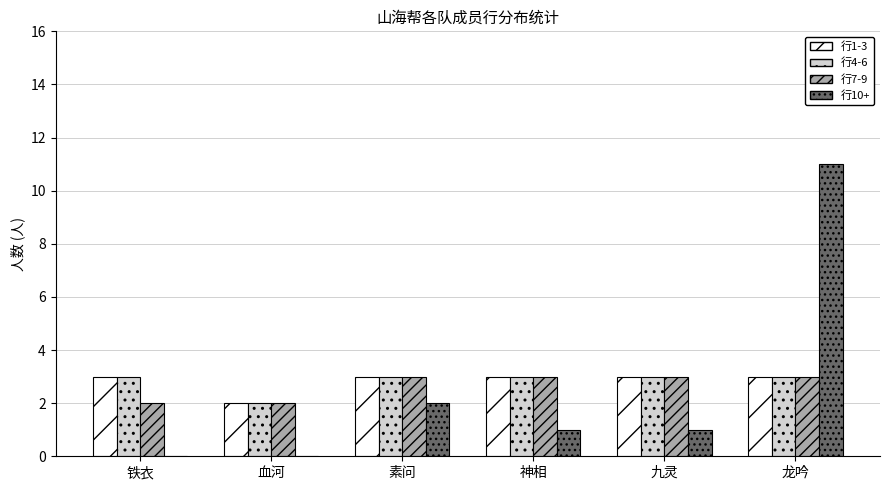

What is the difference between the 行1-3 values at 铁衣 and 血河?

1